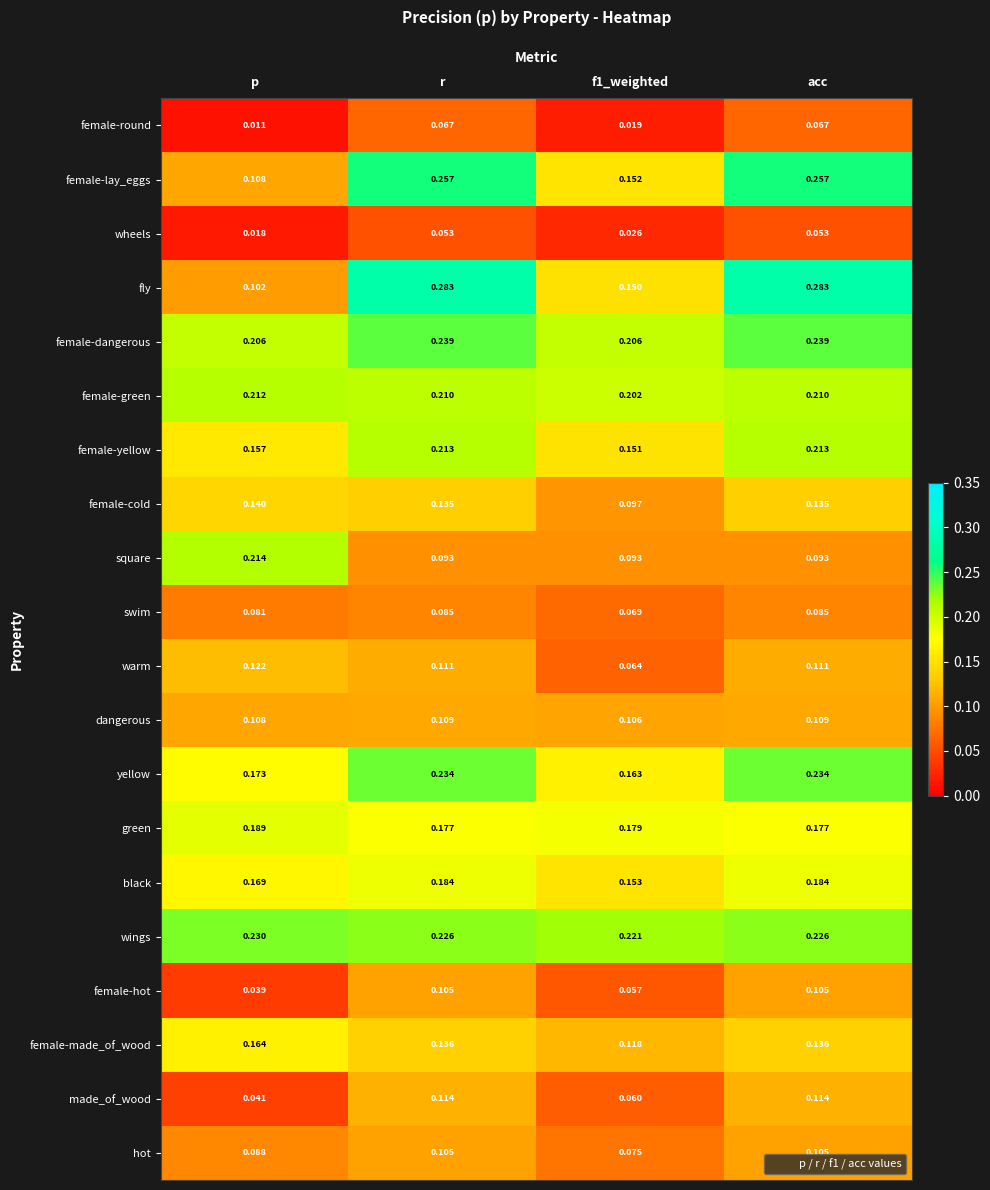

Which series has the largest total across all categories?

wings